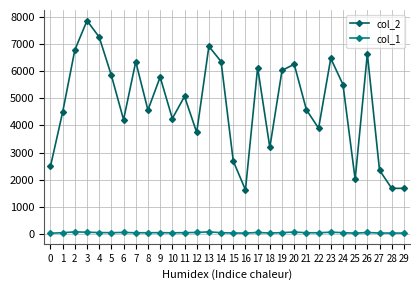

True or false: col_1 has a value of 41 at 22.

True